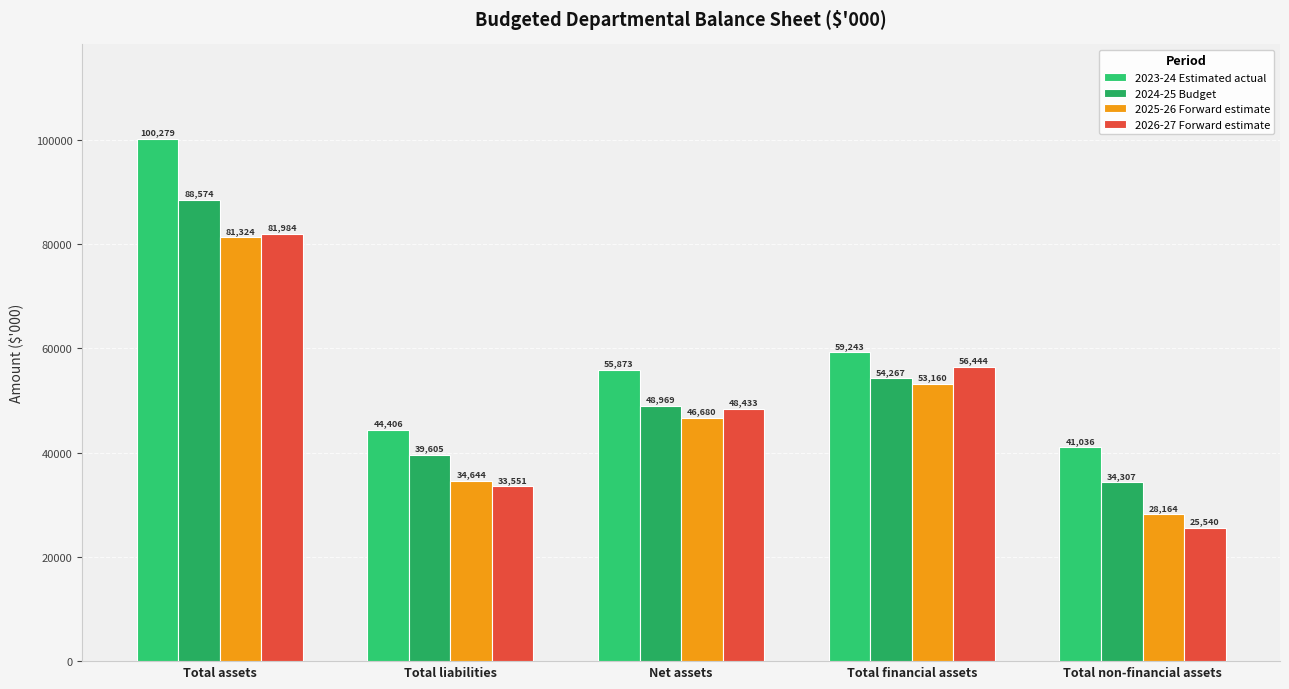

Which series has the widest spread of values?

2023-24 Estimated actual